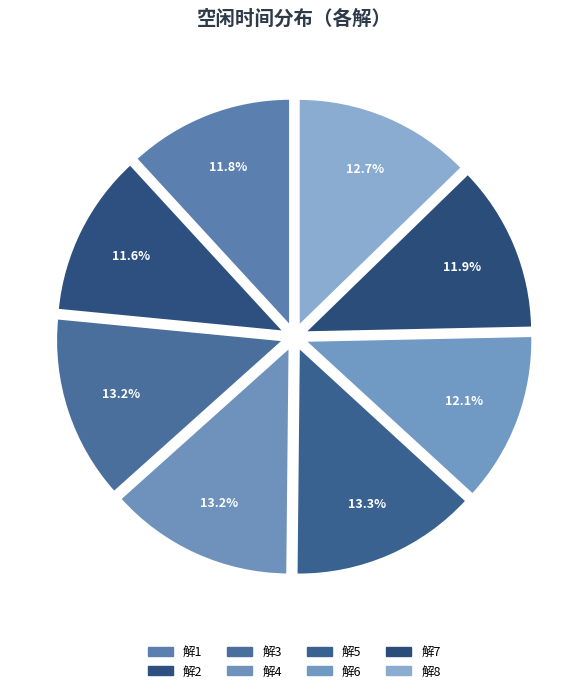

Is there any slice that represents more than half of the pie?

No